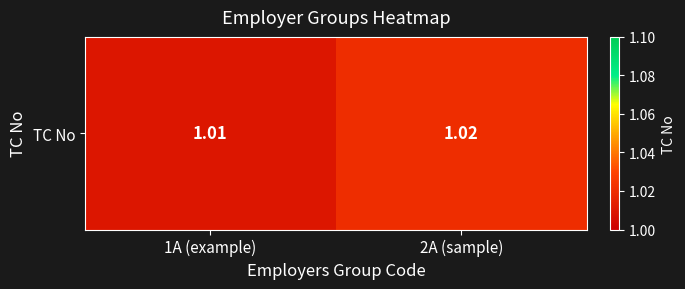

Count the number of data series in this chart.

1